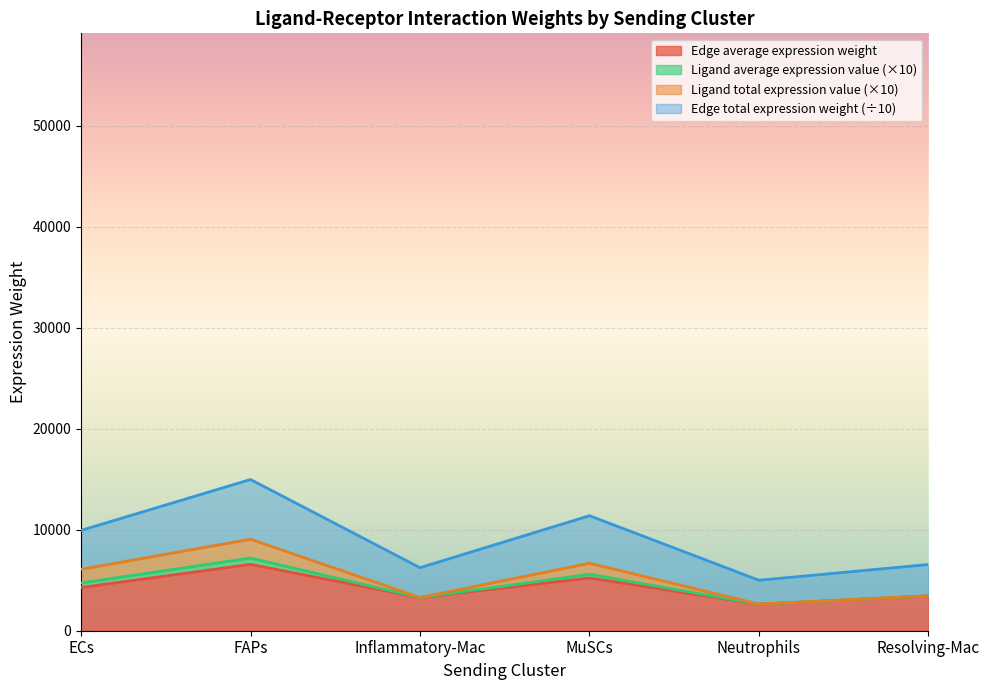

True or false: Edge total expression weight and Edge average expression weight intersect in this chart.

False